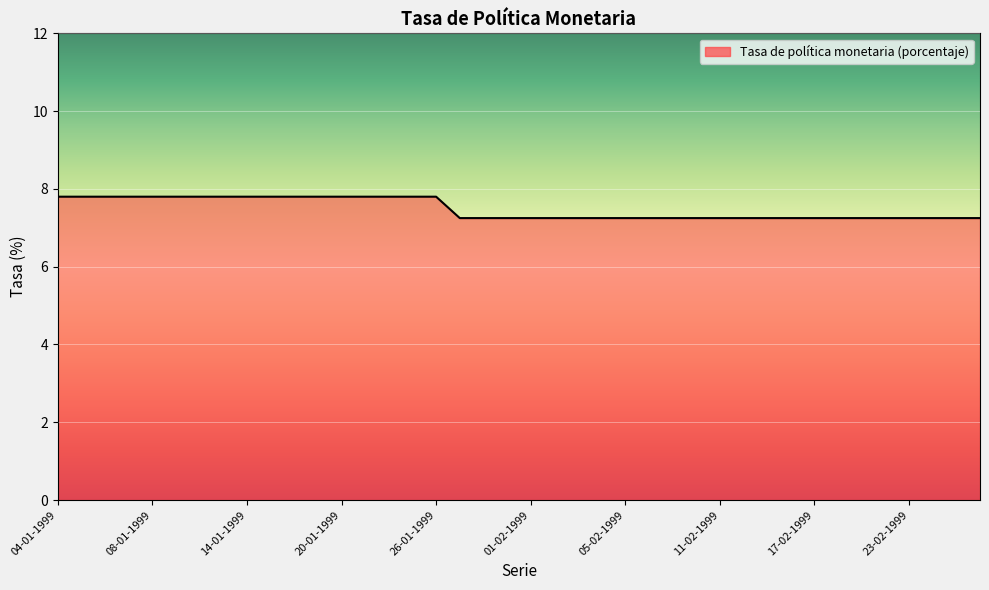

What is the maximum value shown in the chart?

7.8